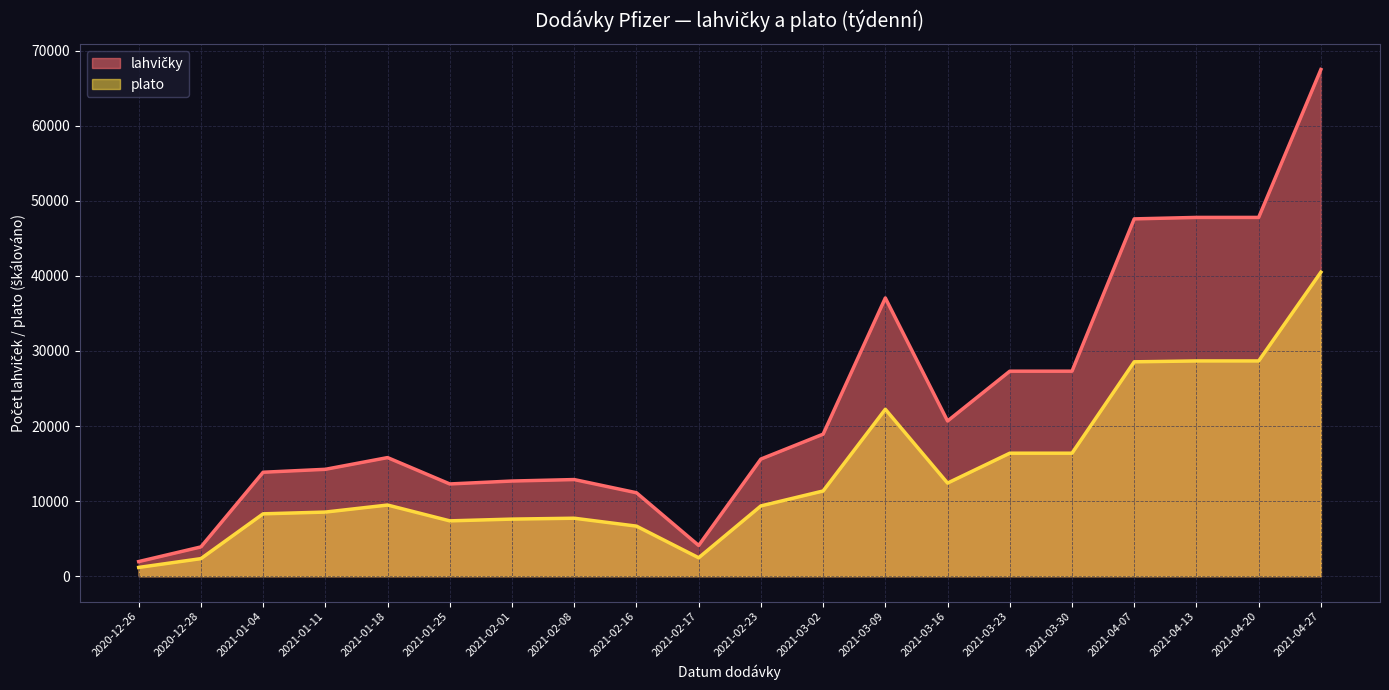

Where is the first local maximum for lahvičky?

2021-01-18